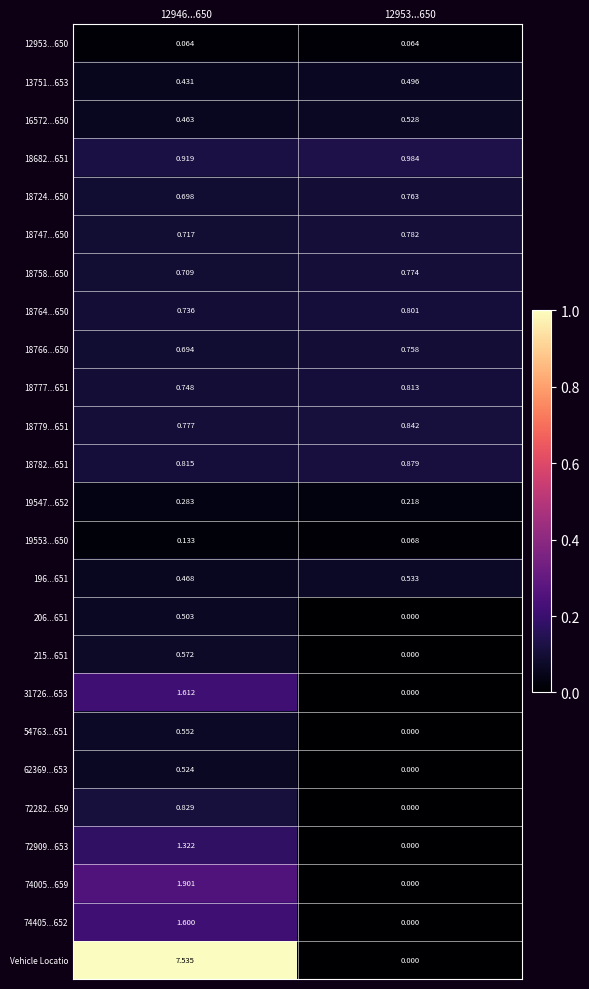

Between 12946...650 and 12953...650, which series saw the biggest shift?

Vehicle Locatio